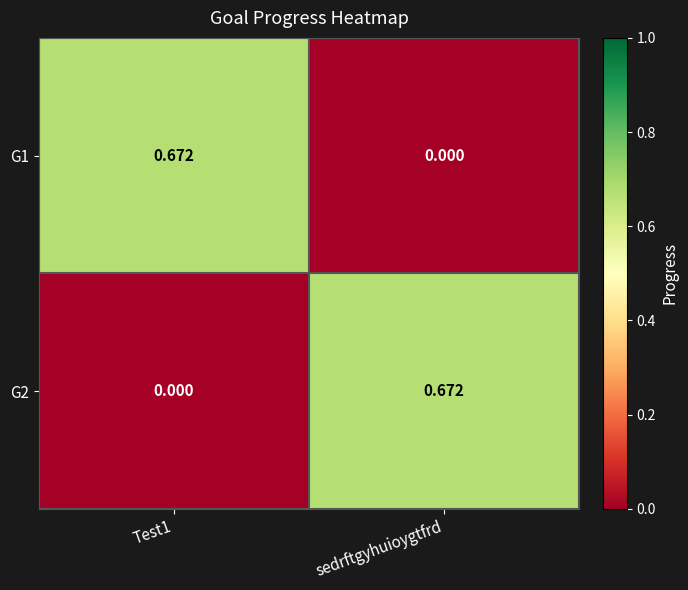

Is the value of G1 at Test1 greater than the value of G2 at Test1?

Yes